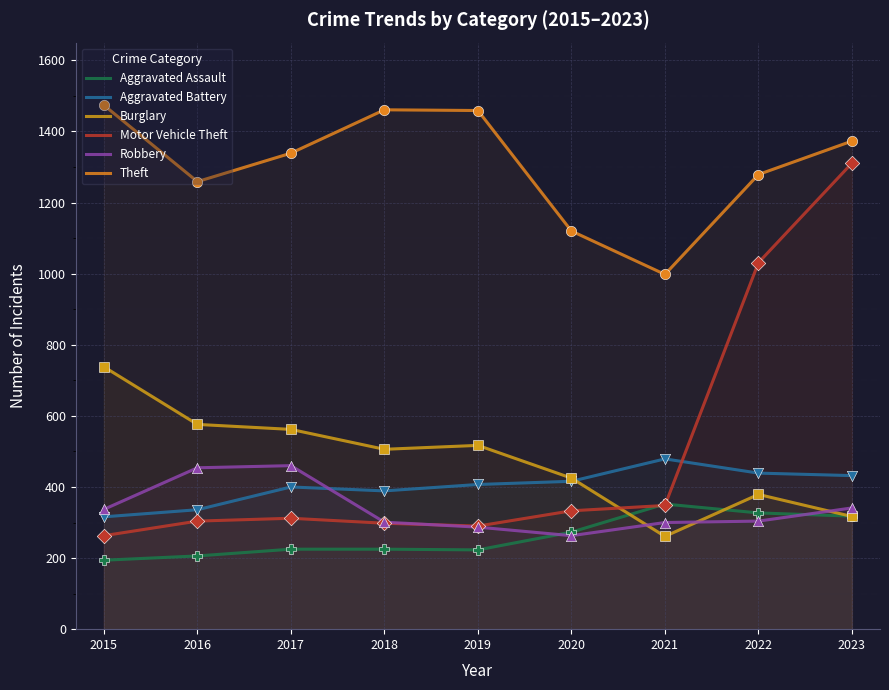

What is the total value across all series at 2017?

3298